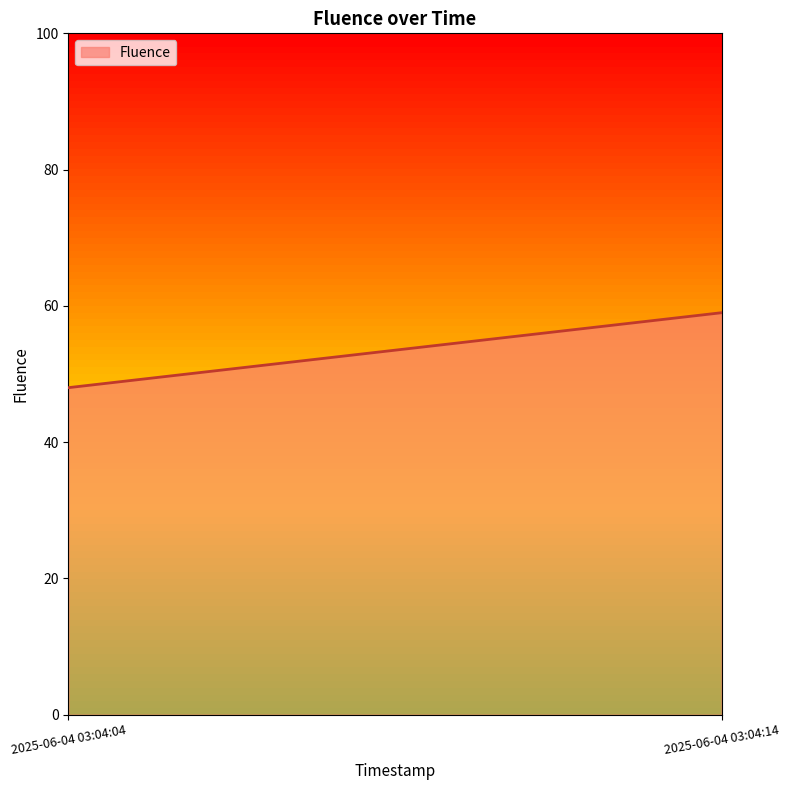

What is the smallest value displayed?

48